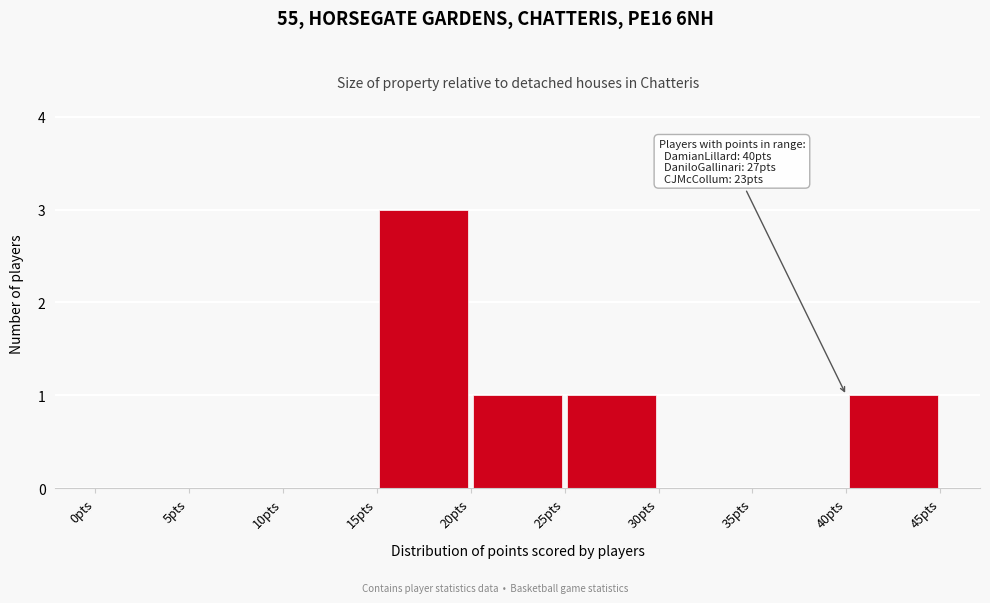

Over which range of the x-axis is the bar tallest?

15 to 20